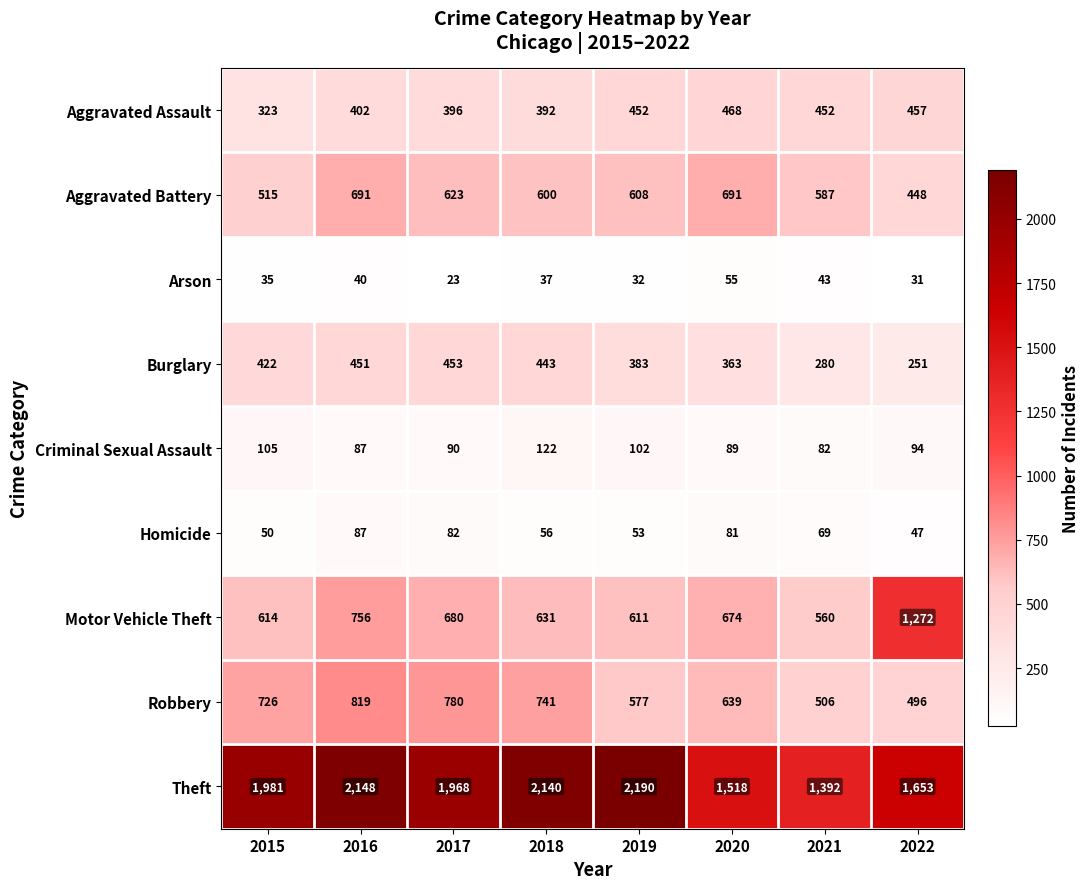

True or false: Motor Vehicle Theft has a value of 1332 at 2016.

False